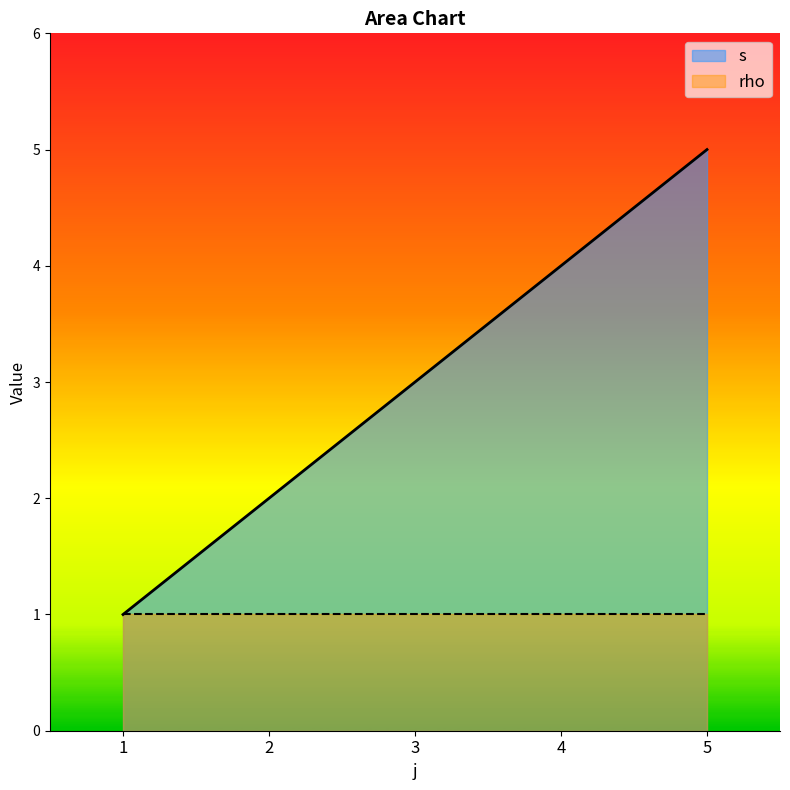

What is the greatest value displayed?

5